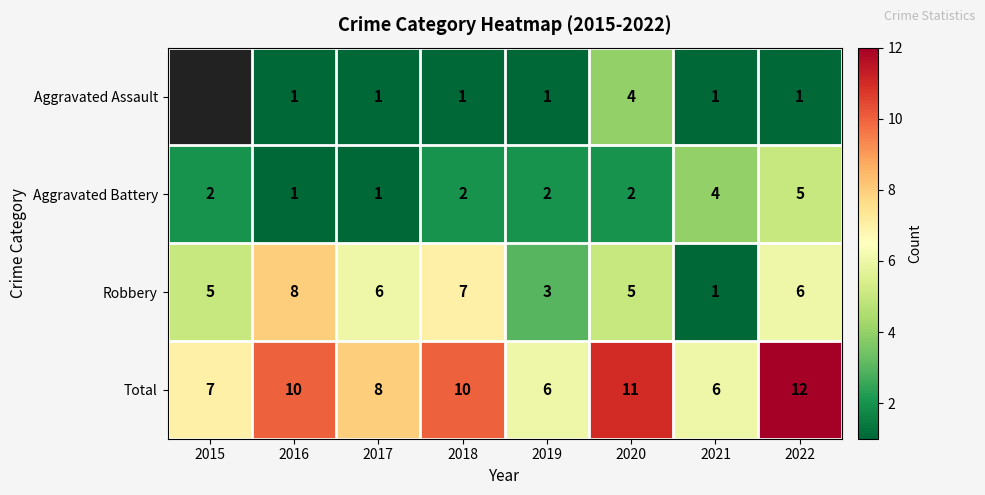

At 2019, list the series in order from largest to smallest.

Total, Robbery, Aggravated Battery, Aggravated Assault